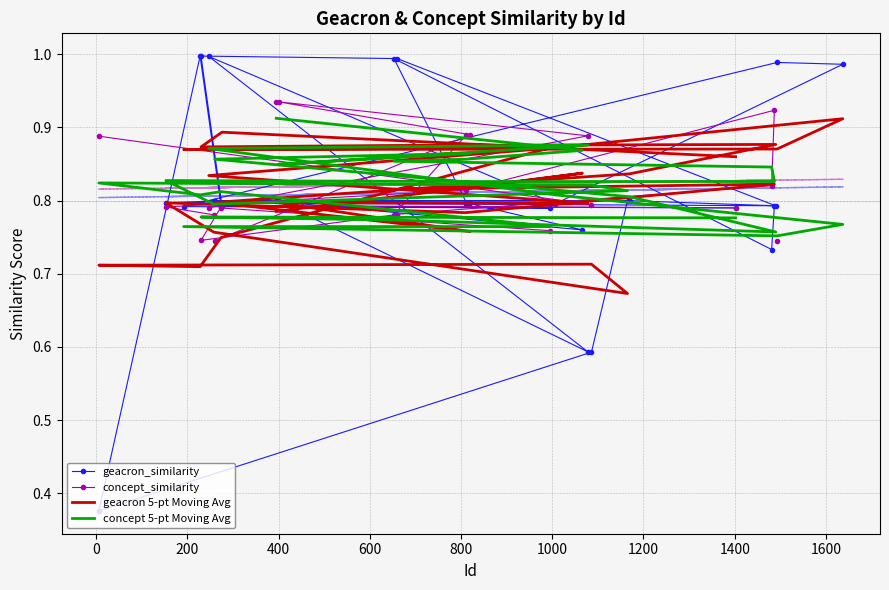

Does the chart have visible grid lines?

Yes